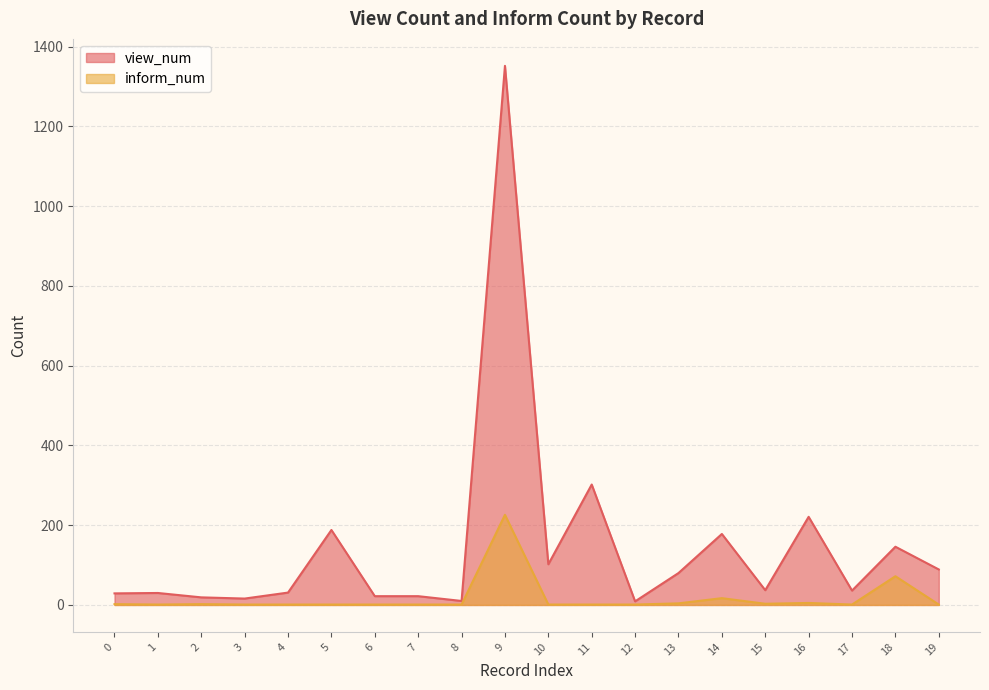

At how many categories does at least one series exceed 410?

1